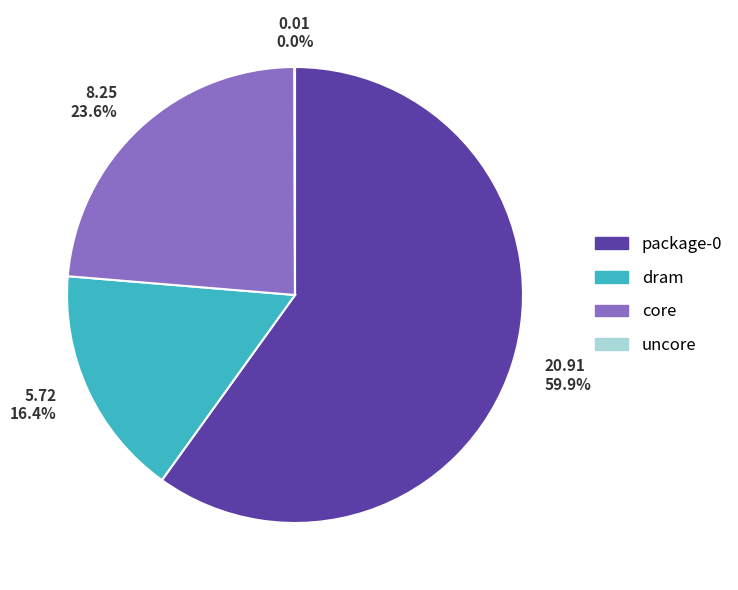

True or false: core accounts for 14% of the total.

False